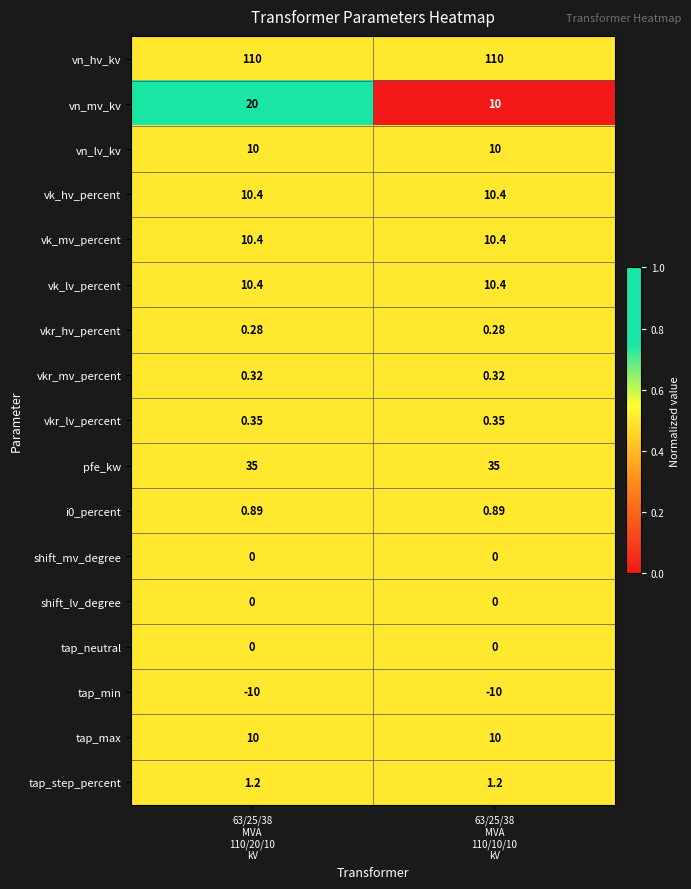

Which series has the widest spread of values?

vn_mv_kv